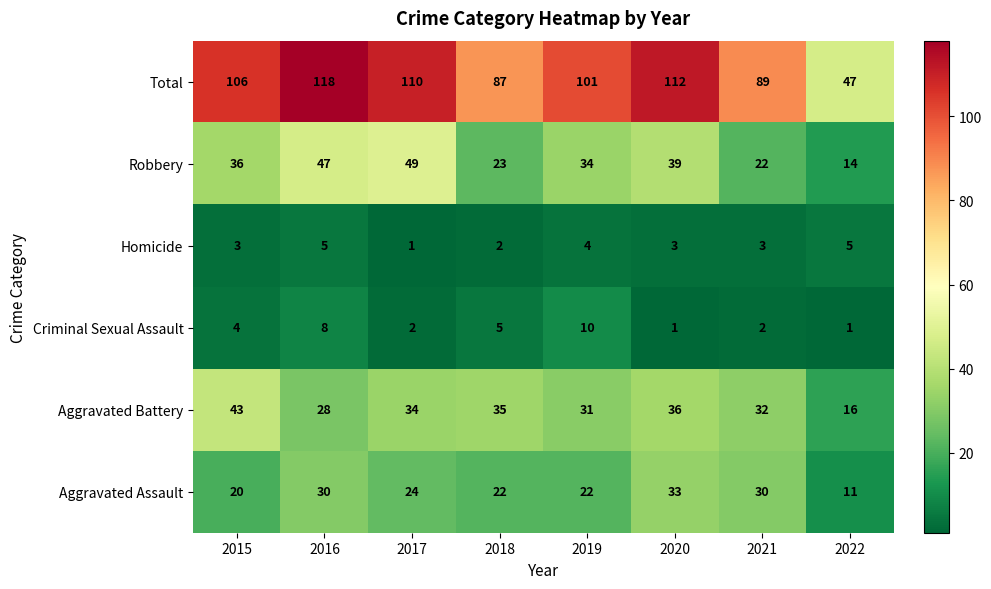

What is the minimum value for Robbery?

14